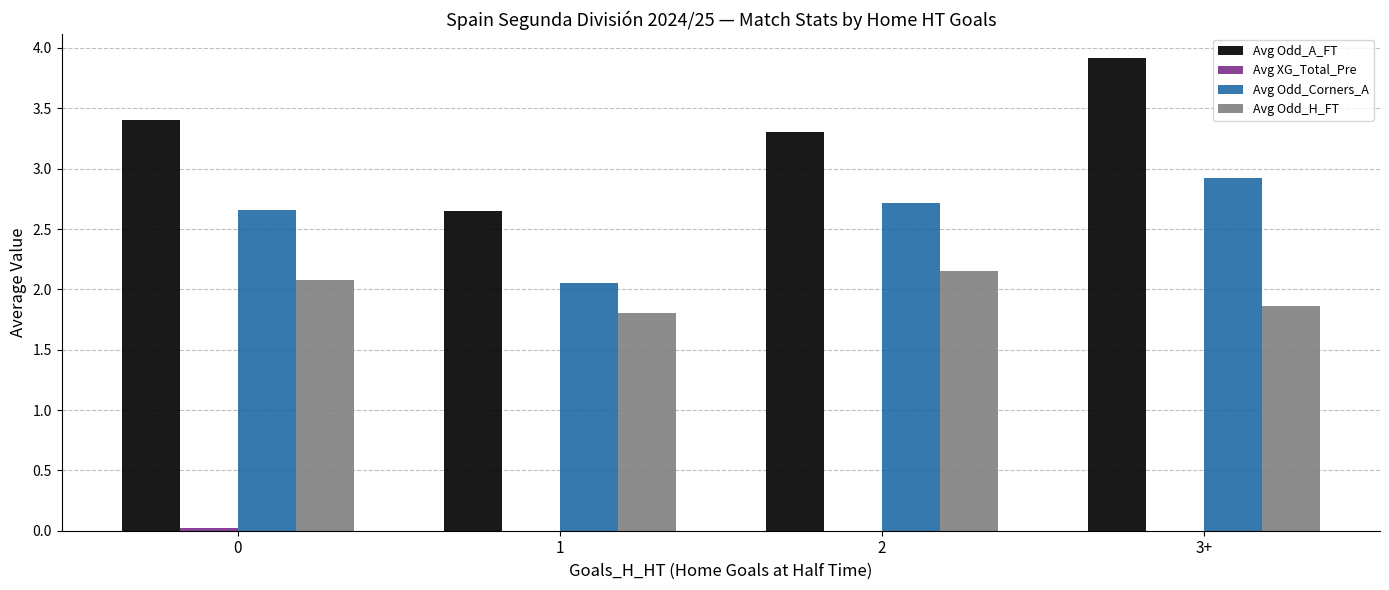

How many distinct data groups are displayed?

4